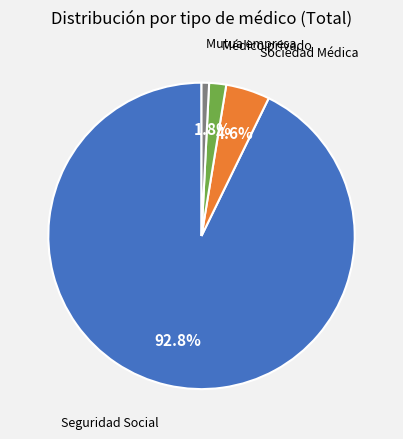

What percentage is the Mutua empresa slice, to the nearest percent?

1%